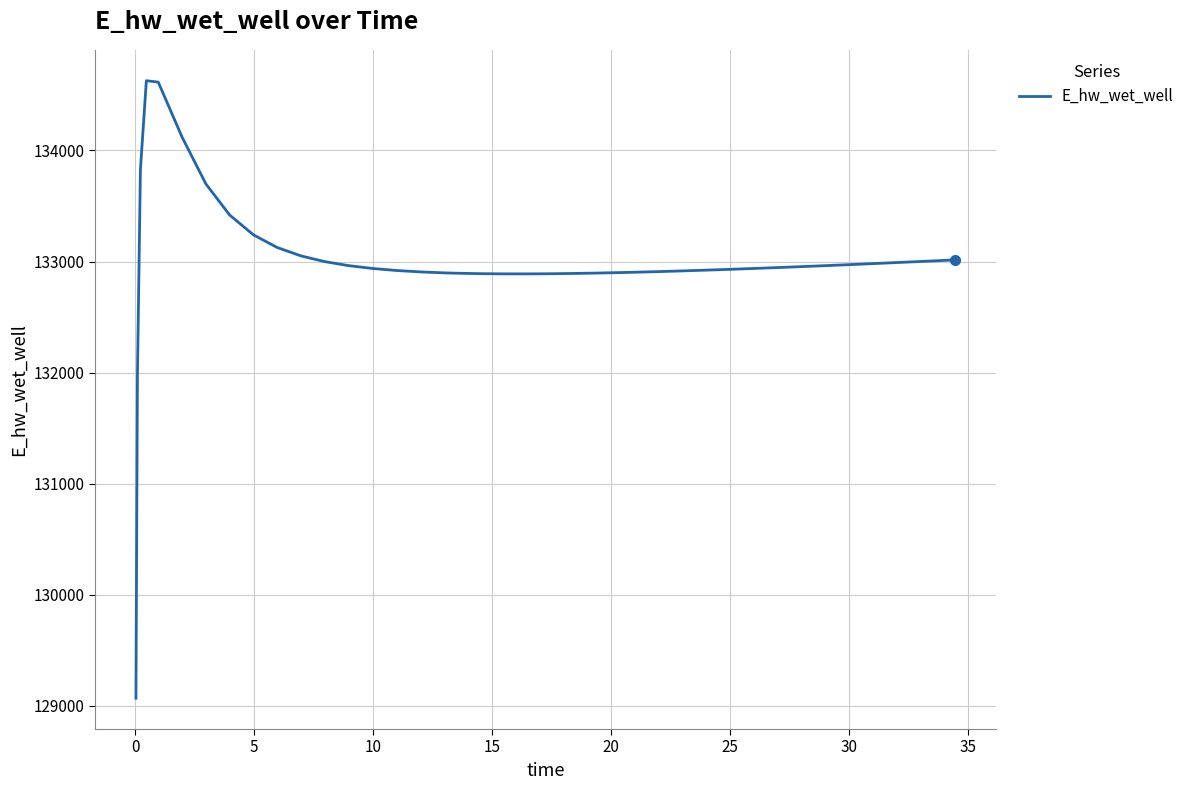

What is the difference between the maximum and minimum values?

5557.7